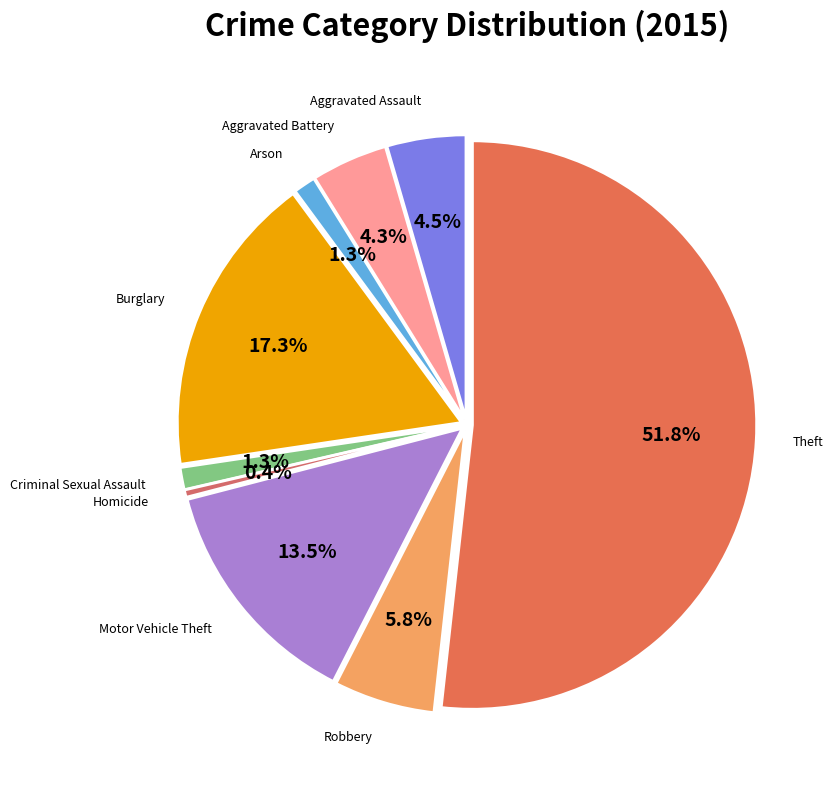

Which category has the smallest portion of the pie?

Homicide